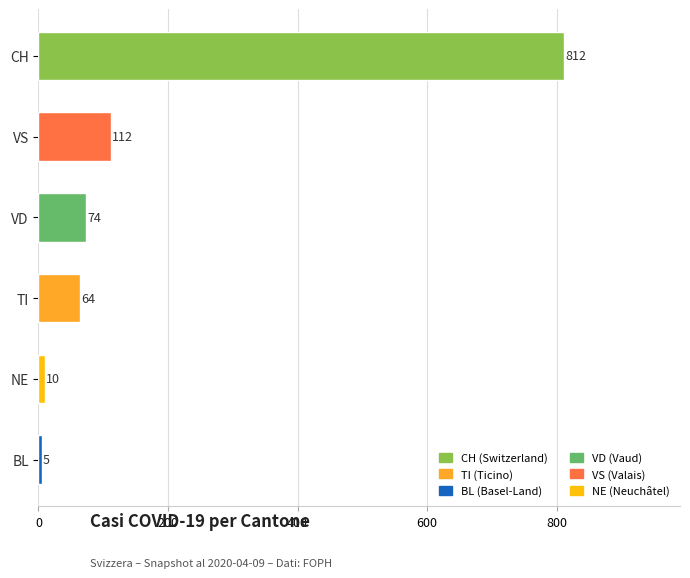

Between VD and CH, which is larger?

CH